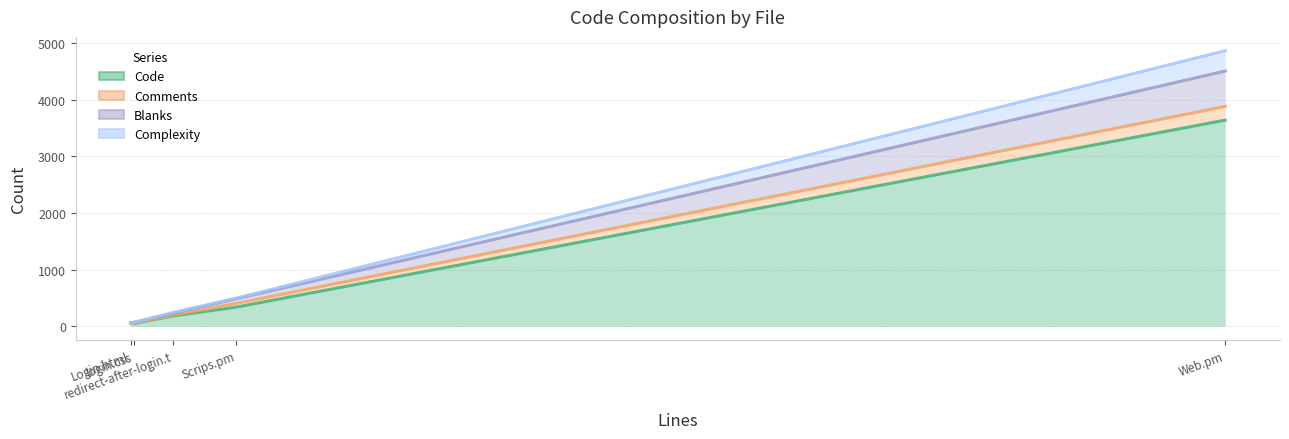

Reading left to right, extract all data points from this chart.

Code: 56	51	184	340	3636
Comments: 56	53	200	405	3878
Blanks: 57	71	230	487	4502
Complexity: 57	71	246	498	4861